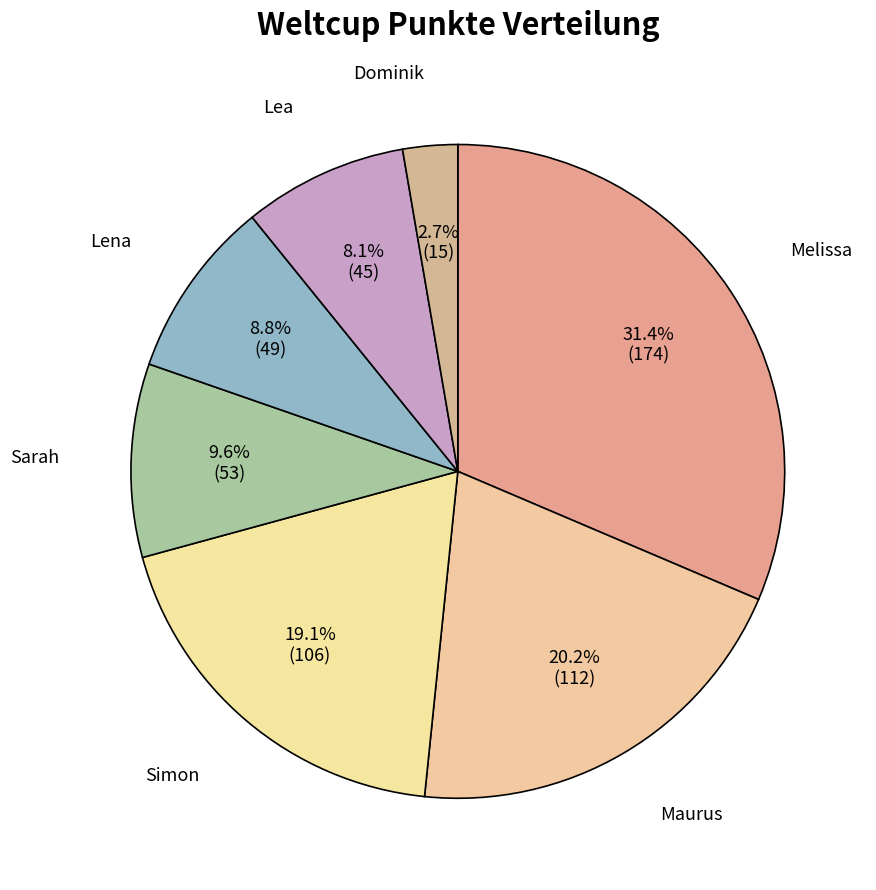

What is the largest slice in the pie chart?

Melissa